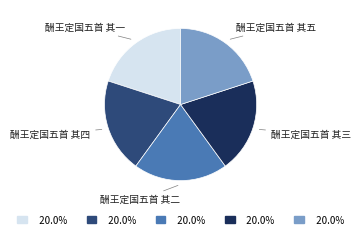

Is the sum of 酬王定国五首 其四 and 酬王定国五首 其五 greater than half?

No